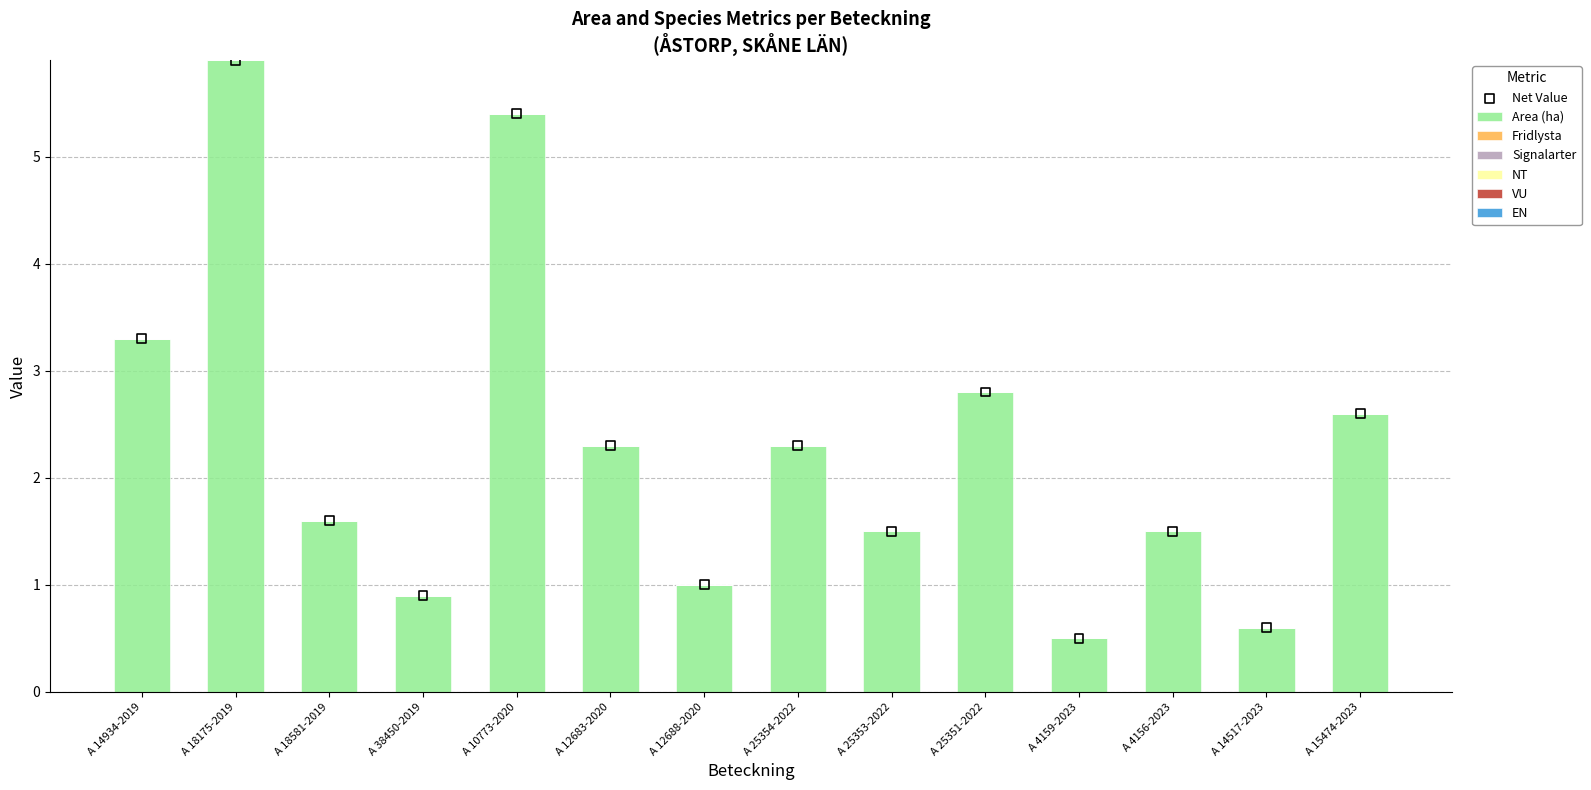

Which series reaches the maximum Y coordinate?

Area (ha)